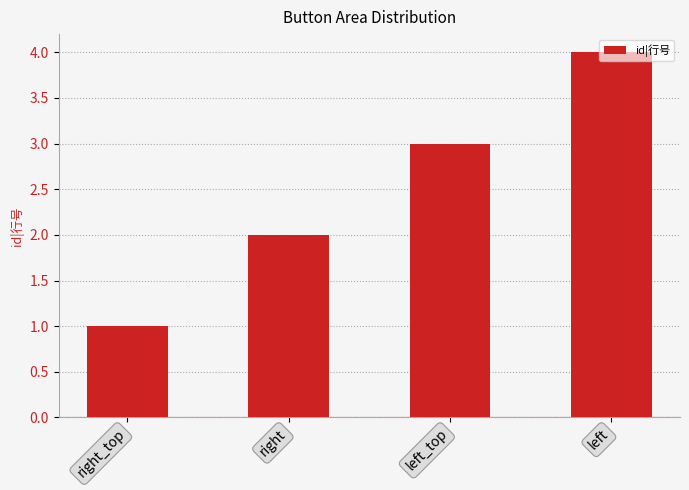

True or false: the data shows 2 at right.

True